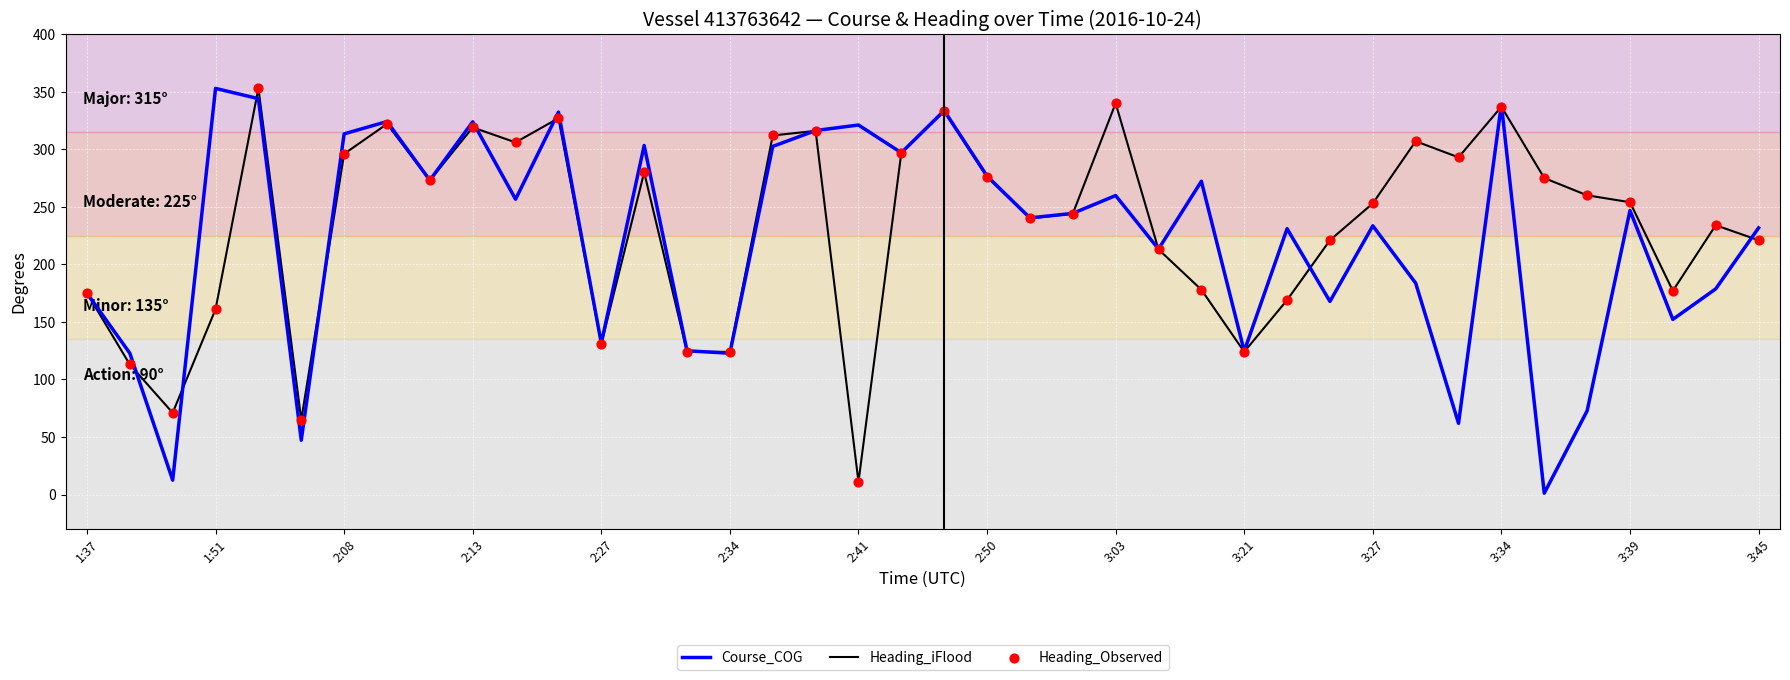

Which series has the largest total across all categories?

Heading_iFlood